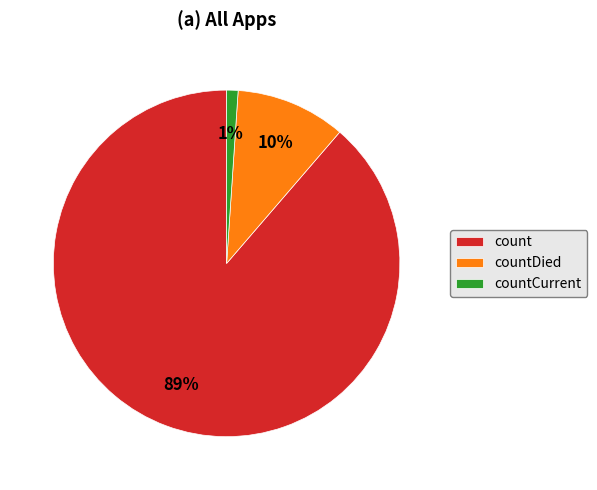

How many segments does this pie chart have?

3